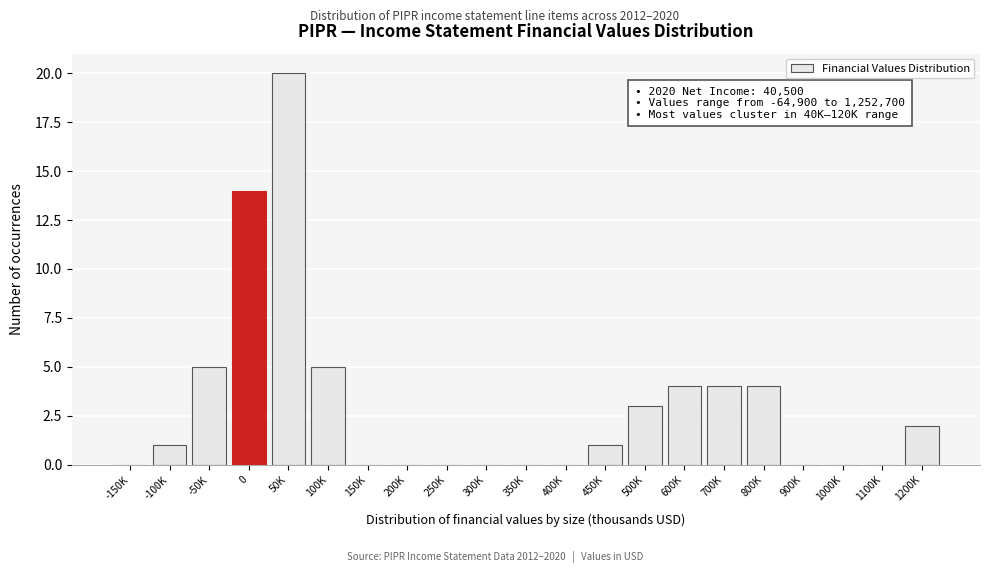

Reading left to right, list all the values displayed in this chart.

-150K=0	-100K=1	-50K=5	0=14	50K=20	100K=5	150K=0	200K=0	250K=0	300K=0	350K=0	400K=0	450K=1	500K=3	600K=4	700K=4	800K=4	900K=0	1000K=0	1100K=0	1200K=2